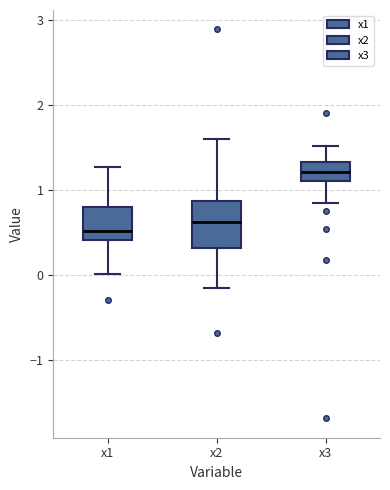

Where is the lower edge of the box for x1 on the y-axis? The values are not printed on the chart, so give them approximately, as read against the axis.

0.4